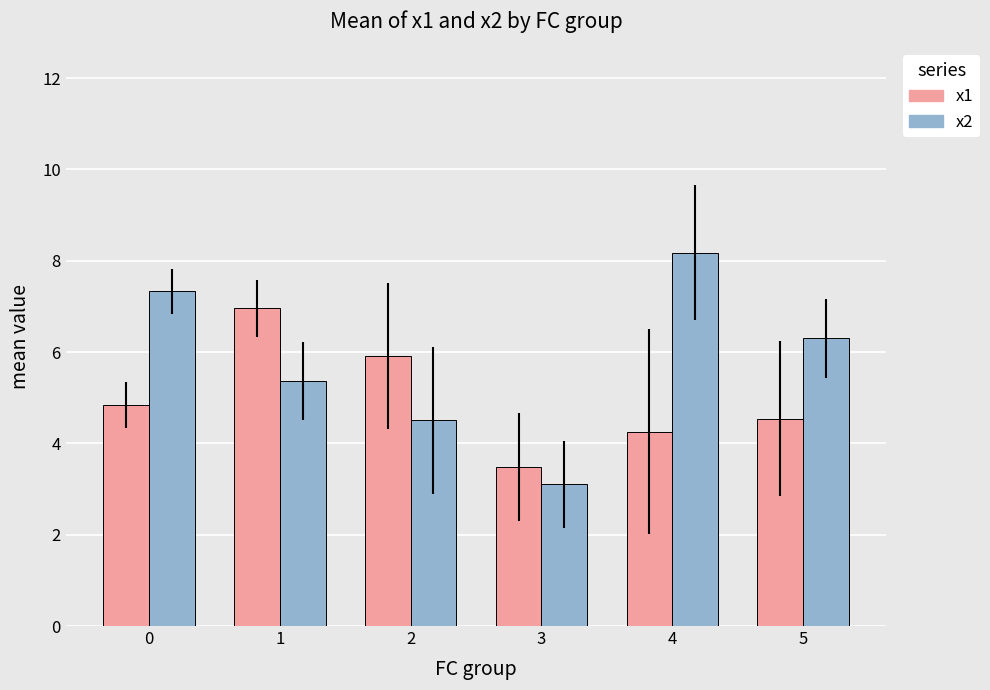

Which series has the widest spread of values?

x2